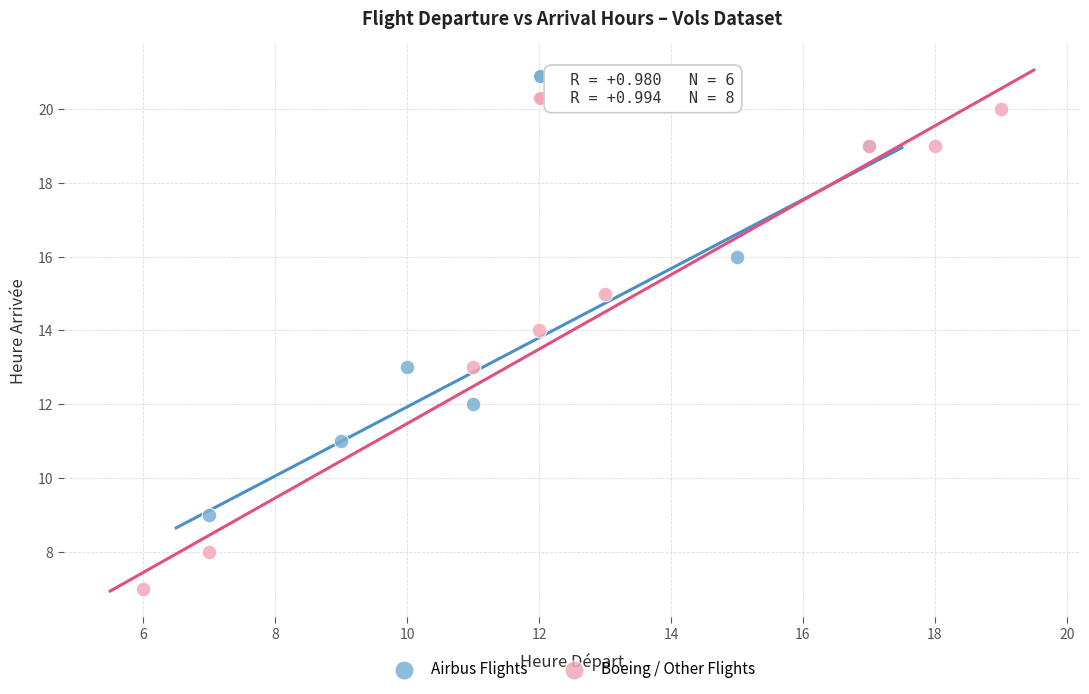

Which series contains the lowest Y value?

Boeing / Other Flights